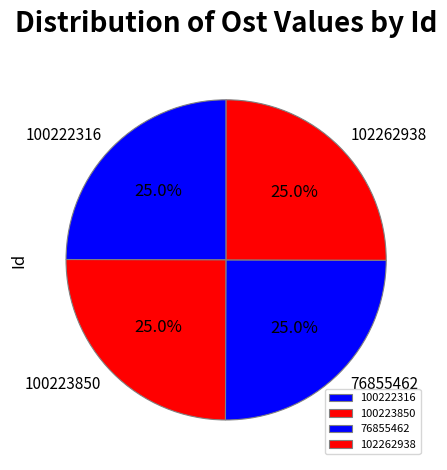

How much of the chart is everything except 76855462?

75.0%